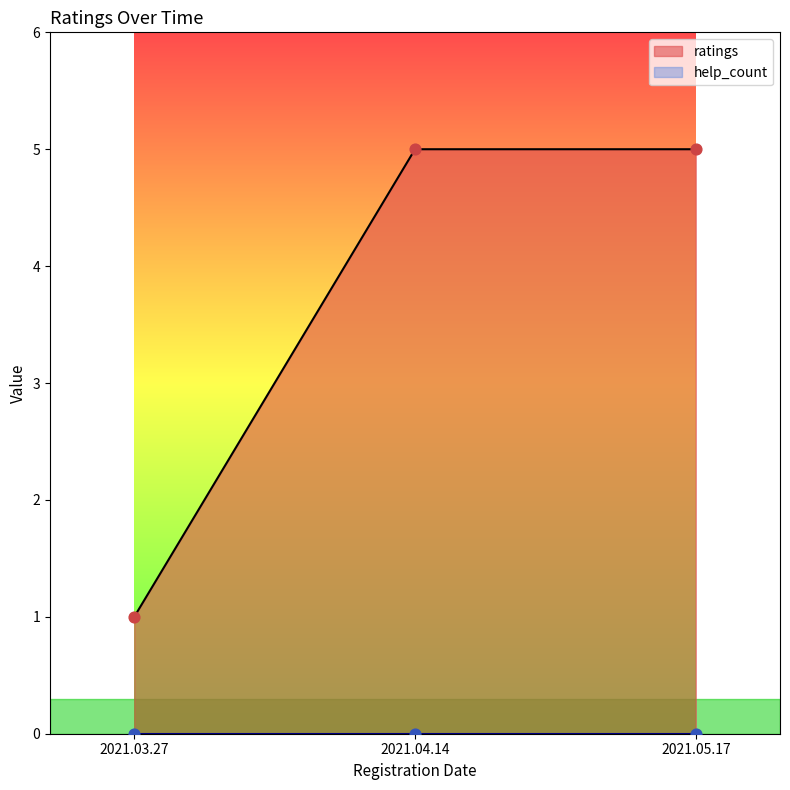

Between 2021.03.27 and 2021.05.17, which is larger?

2021.05.17